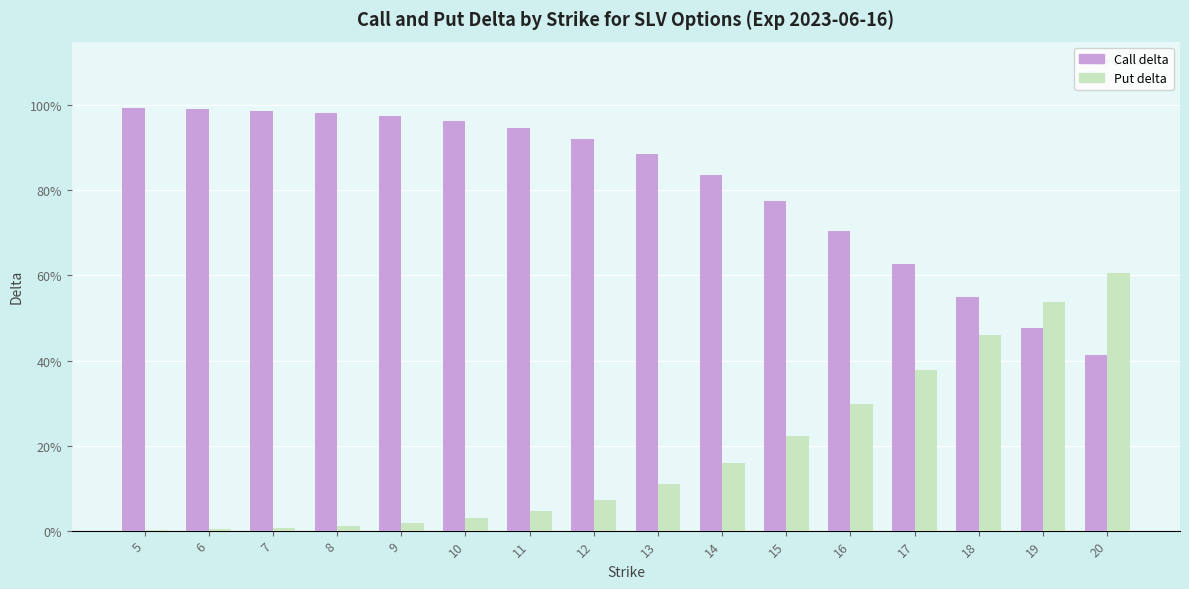

The value of Call delta at 7 is 1.0. True or false?

True